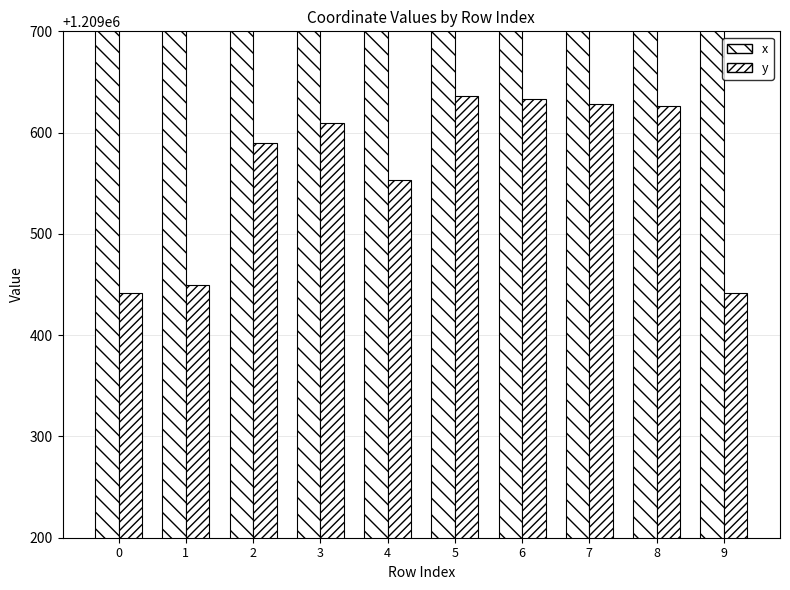

Which has a higher value, 6 or 7?

6